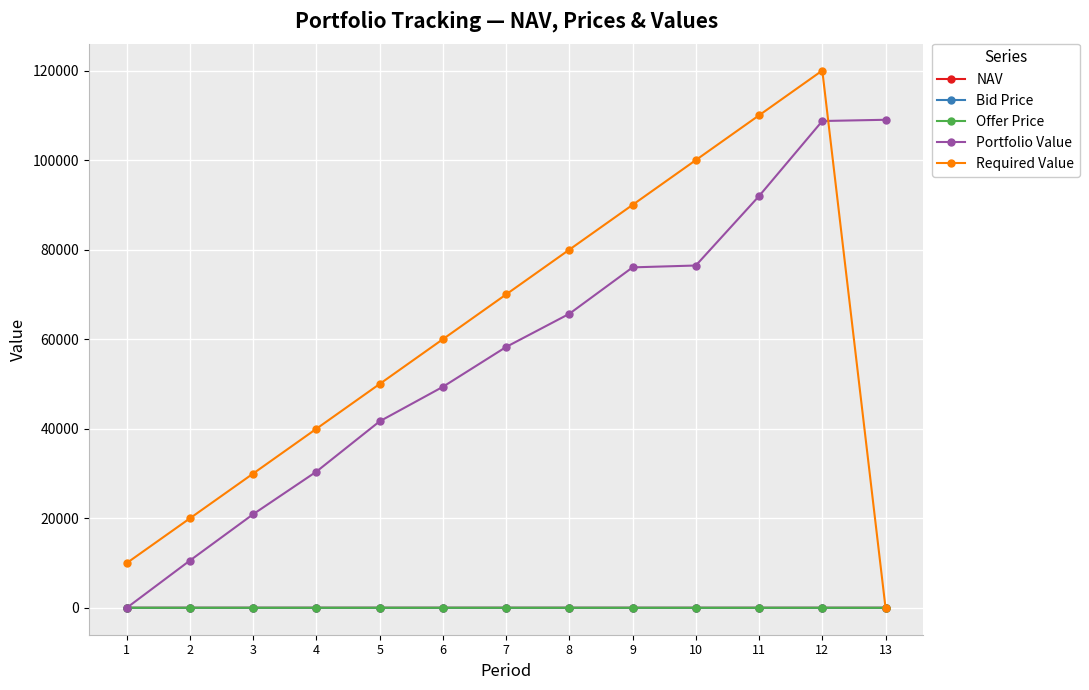

What is the difference between the maximum and minimum values in the Bid Price series?

4.1